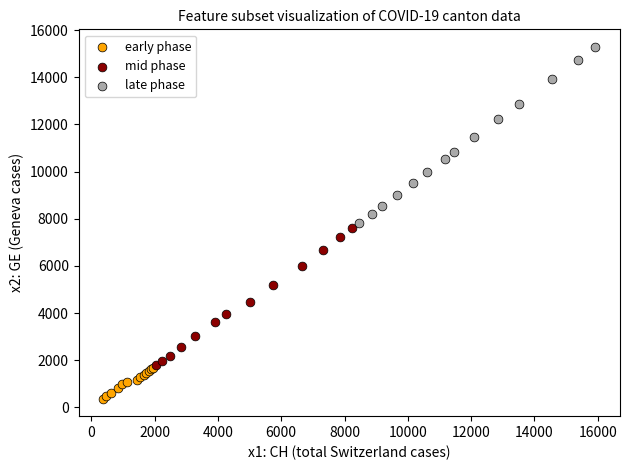

What are all the series names shown in the legend?

early phase, mid phase, late phase